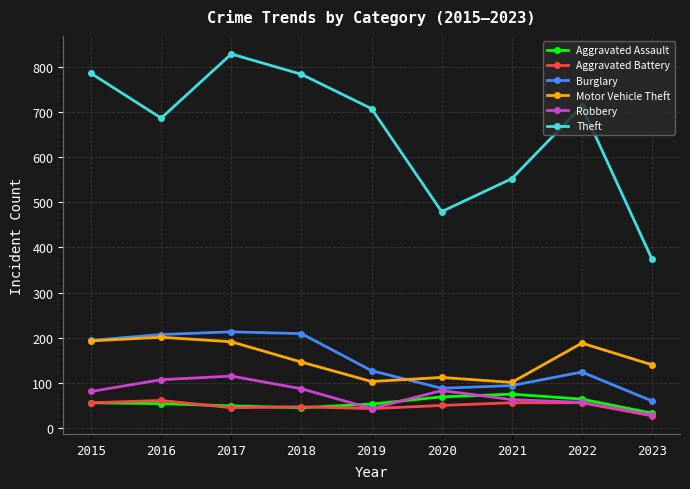

Where is the first local minimum for Robbery?

2019